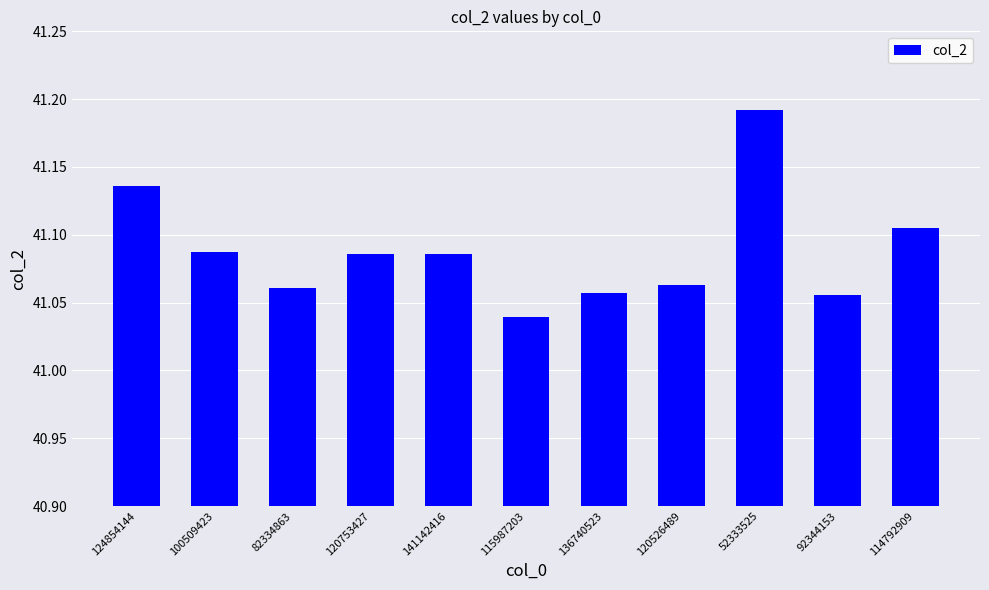

Is it true that the value at 92344153 is 28.3?

False